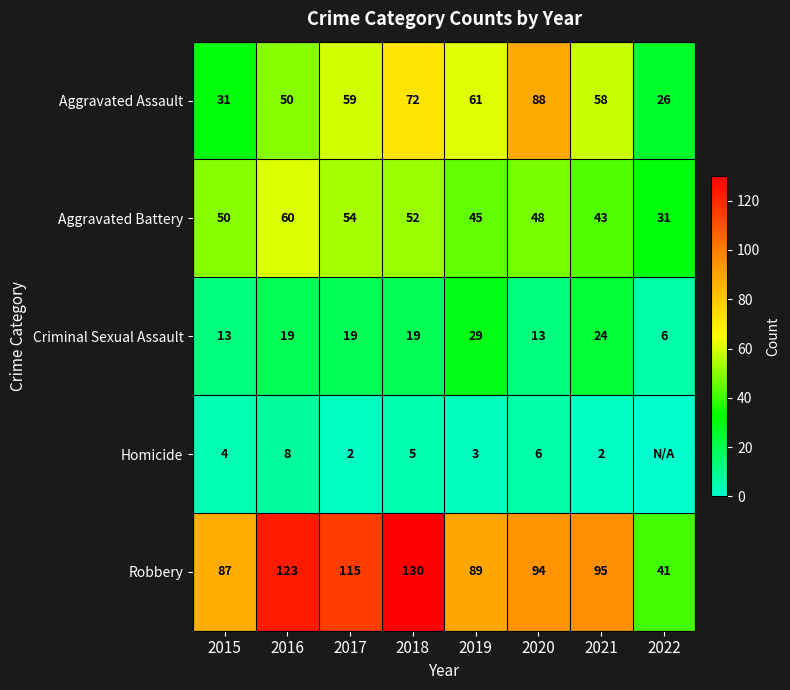

At 2021, list the series in order from largest to smallest.

Robbery, Aggravated Assault, Aggravated Battery, Criminal Sexual Assault, Homicide